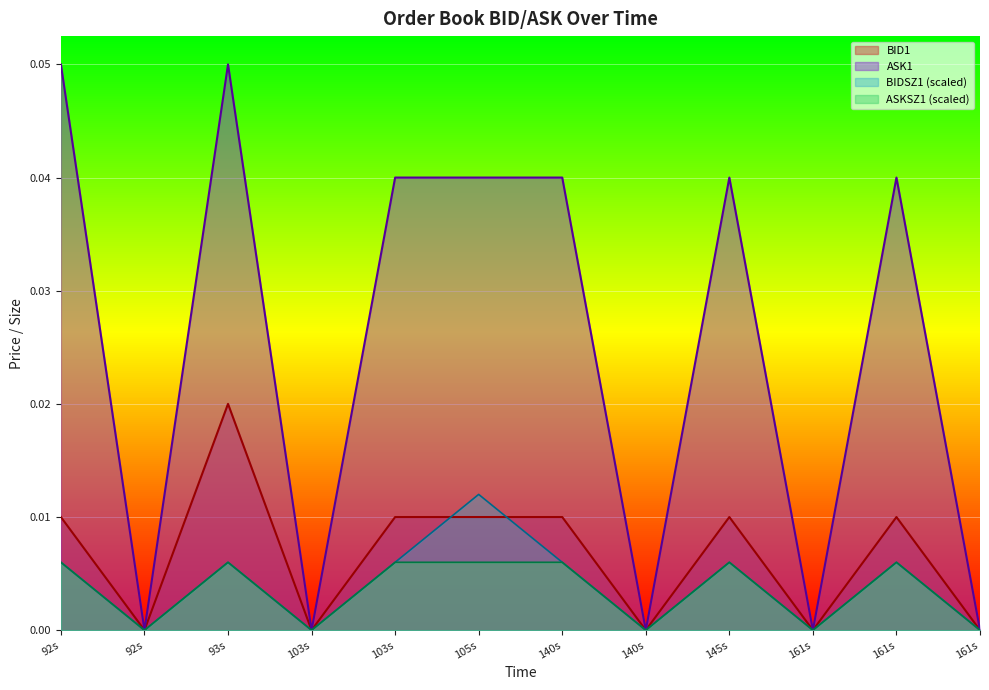

What are all the series names shown in the legend?

BID1, ASK1, BIDSZ1 (scaled), ASKSZ1 (scaled)